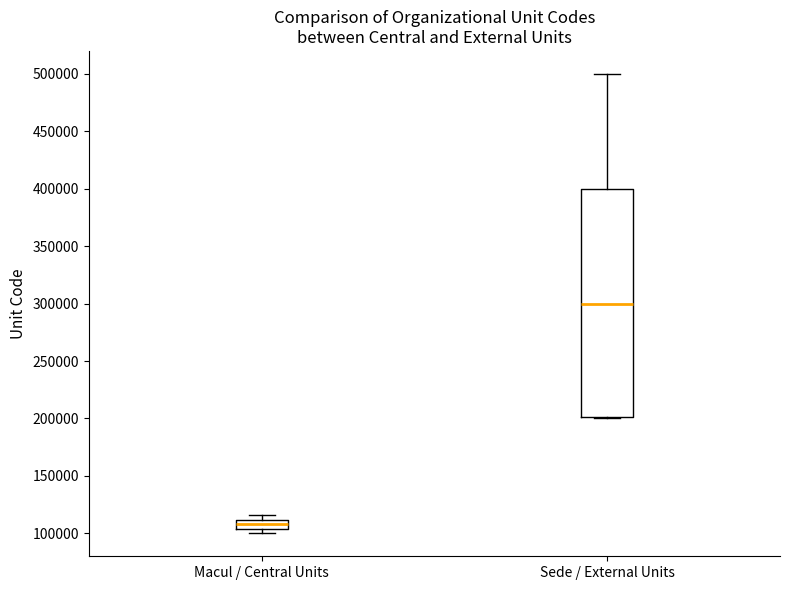

Where does the upper whisker of the box for Sede / External Units end on the y-axis? The values are not printed on the chart, so give them approximately, as read against the axis.

500000